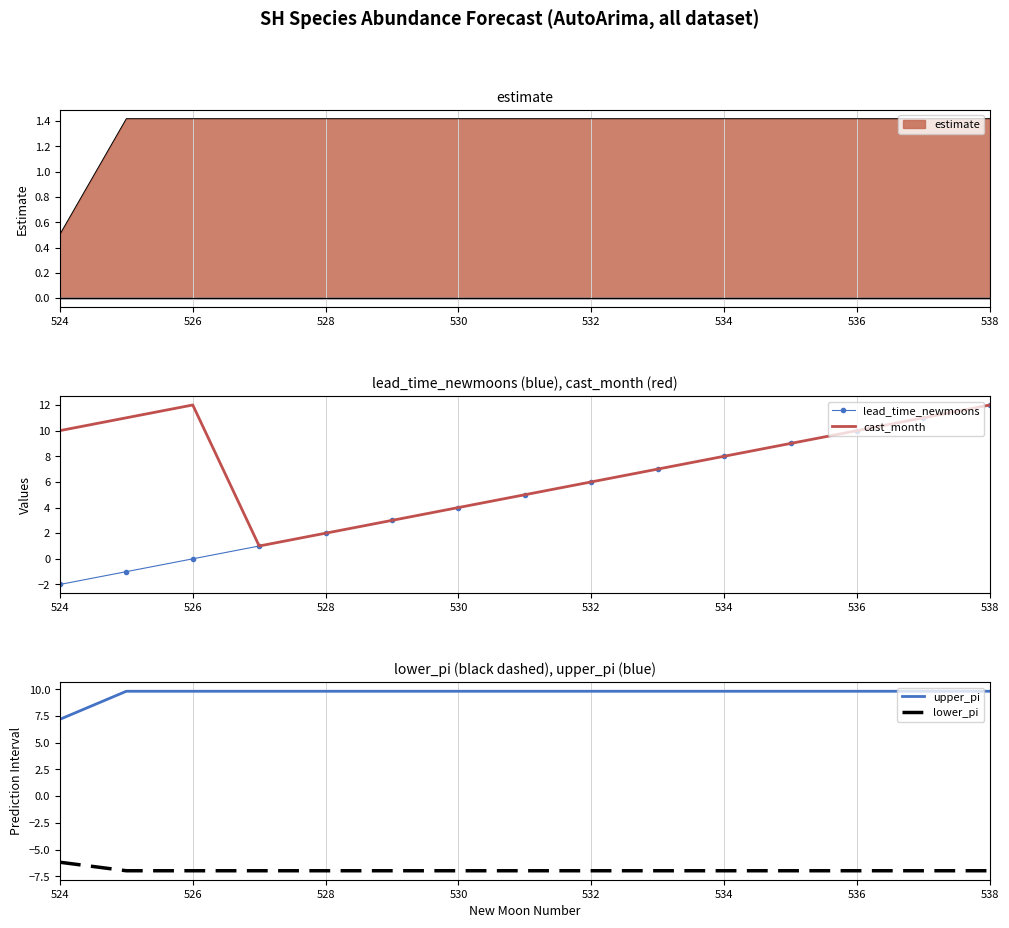

The lead_time_newmoons series shows 0 at 526. True or false?

True